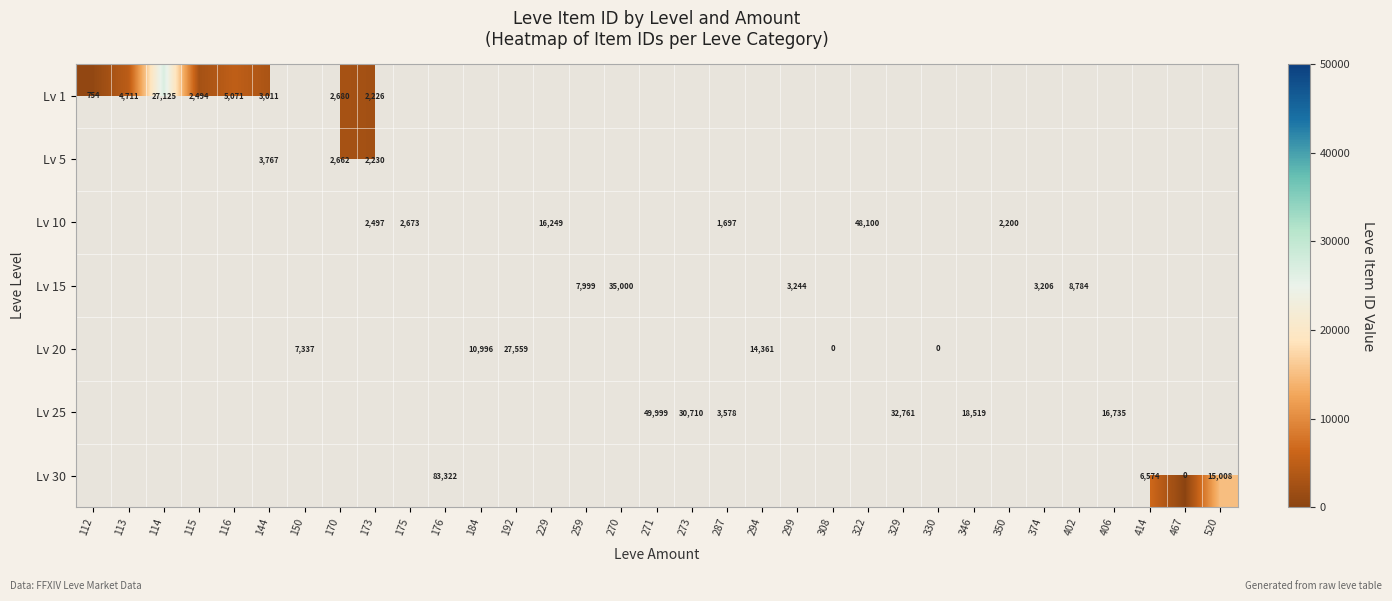

The Lv 25 series shows 16735 at 406. True or false?

True